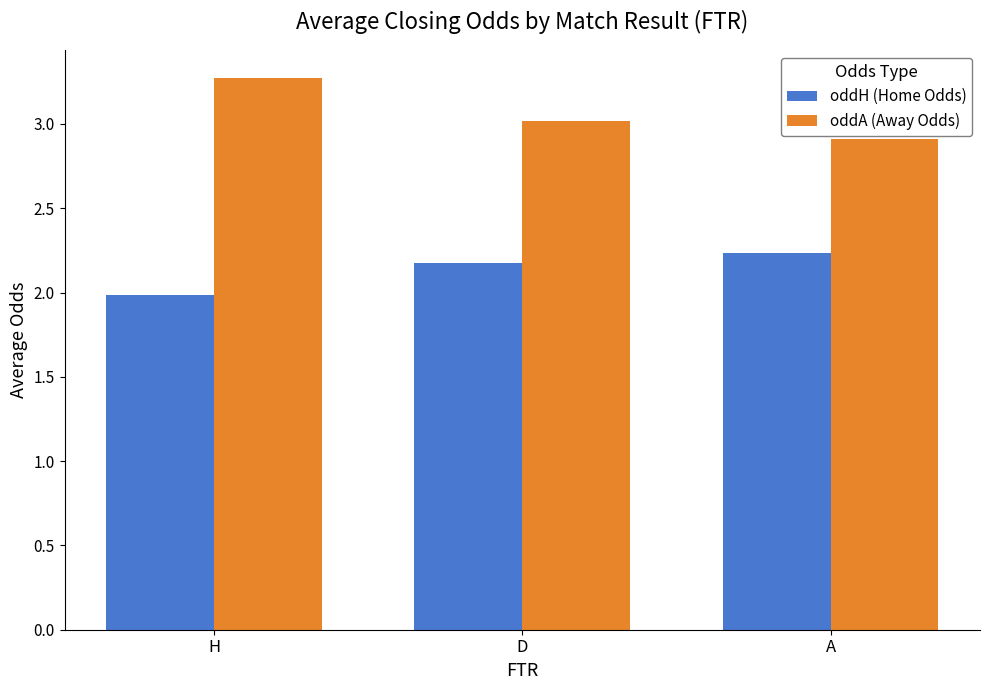

At how many categories does at least one series exceed 2?

3